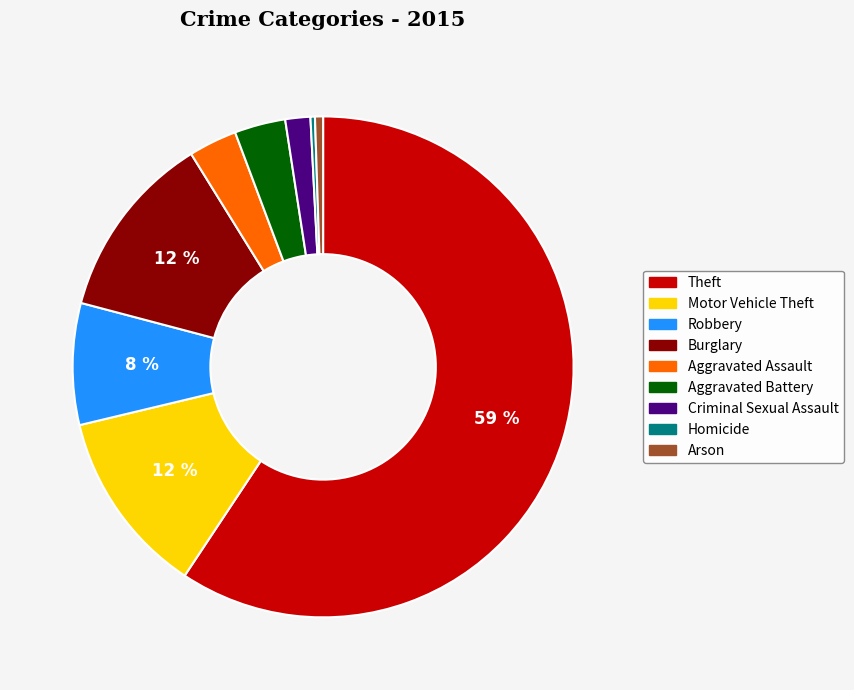

Between Homicide and Burglary, which is larger?

Burglary